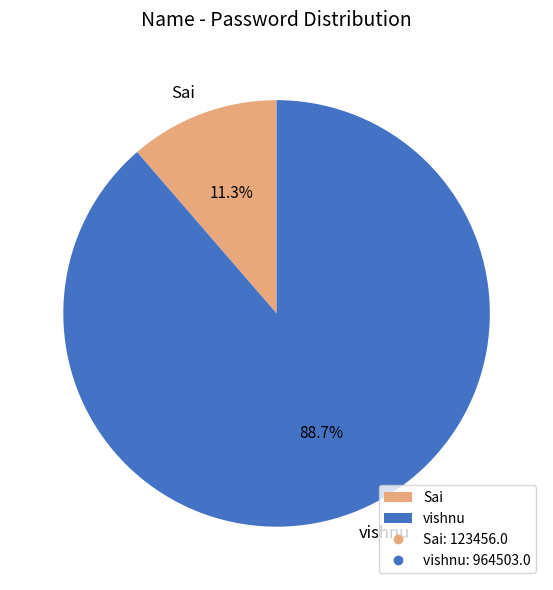

To the nearest percent, what is the difference between the Sai and vishnu slice percentages?

77%